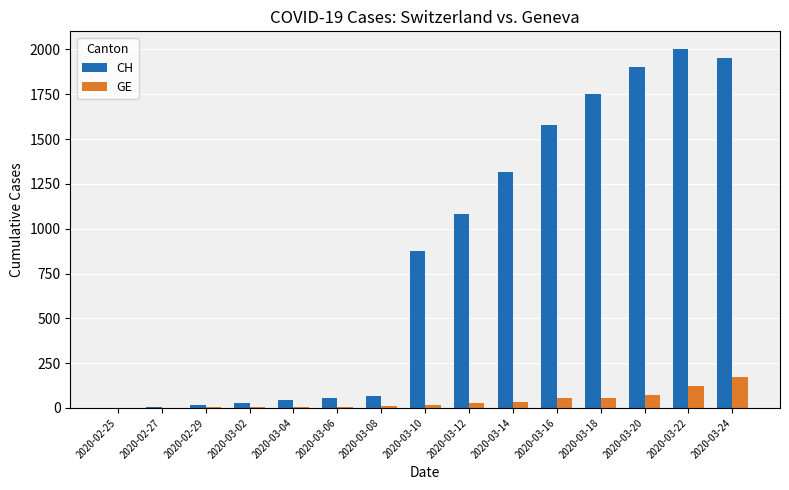

What is the sum of all GE values?

578